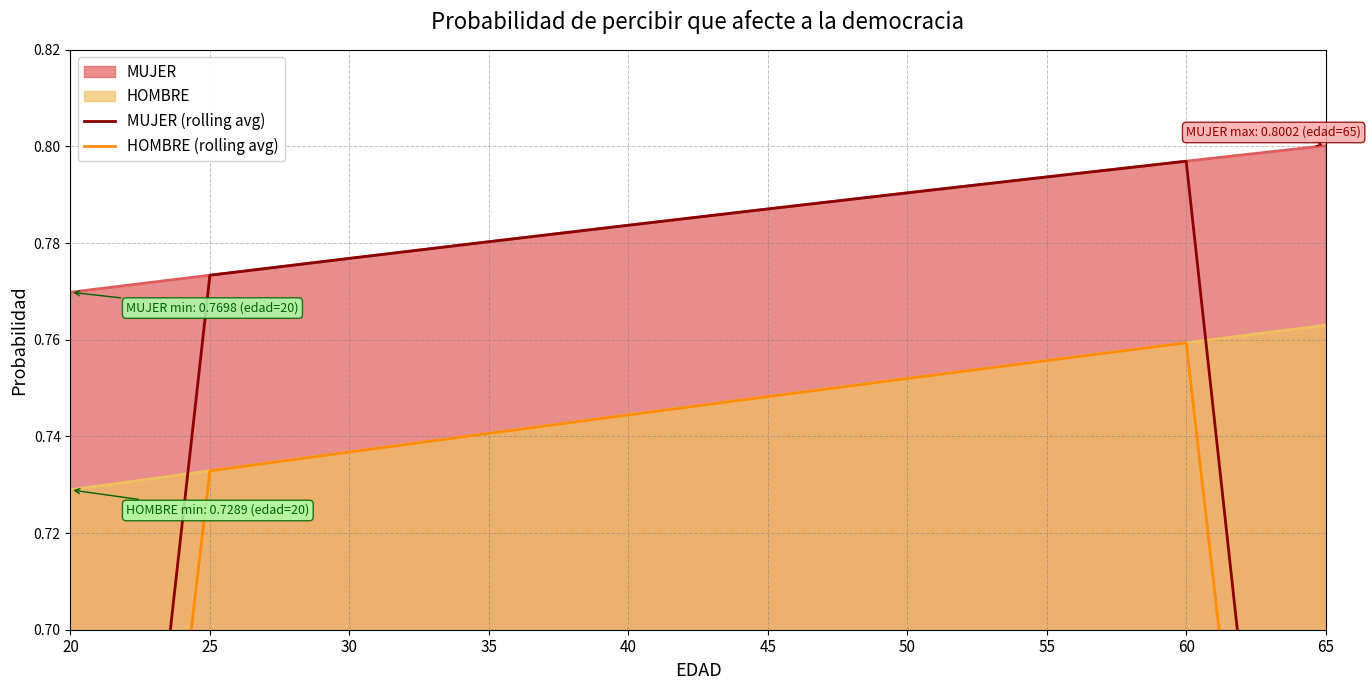

True or false: HOMBRE (rolling avg) has a value of 1.2 at 60.

False